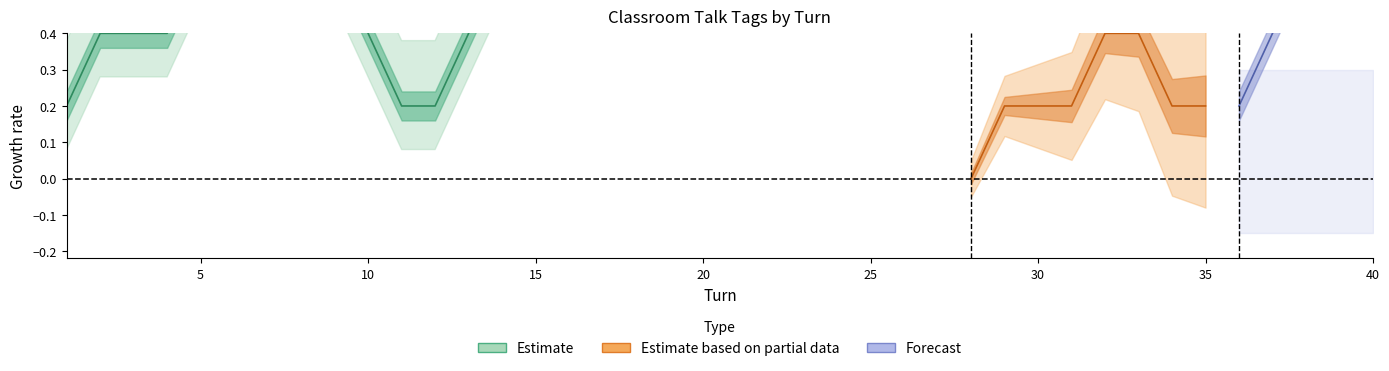

What is the greatest value displayed?

1